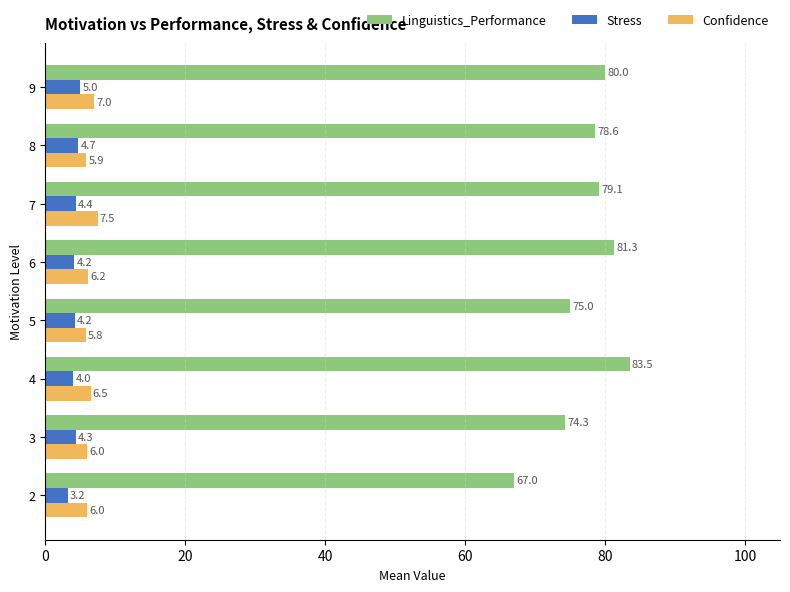

What is the minimum value for Confidence?

5.8